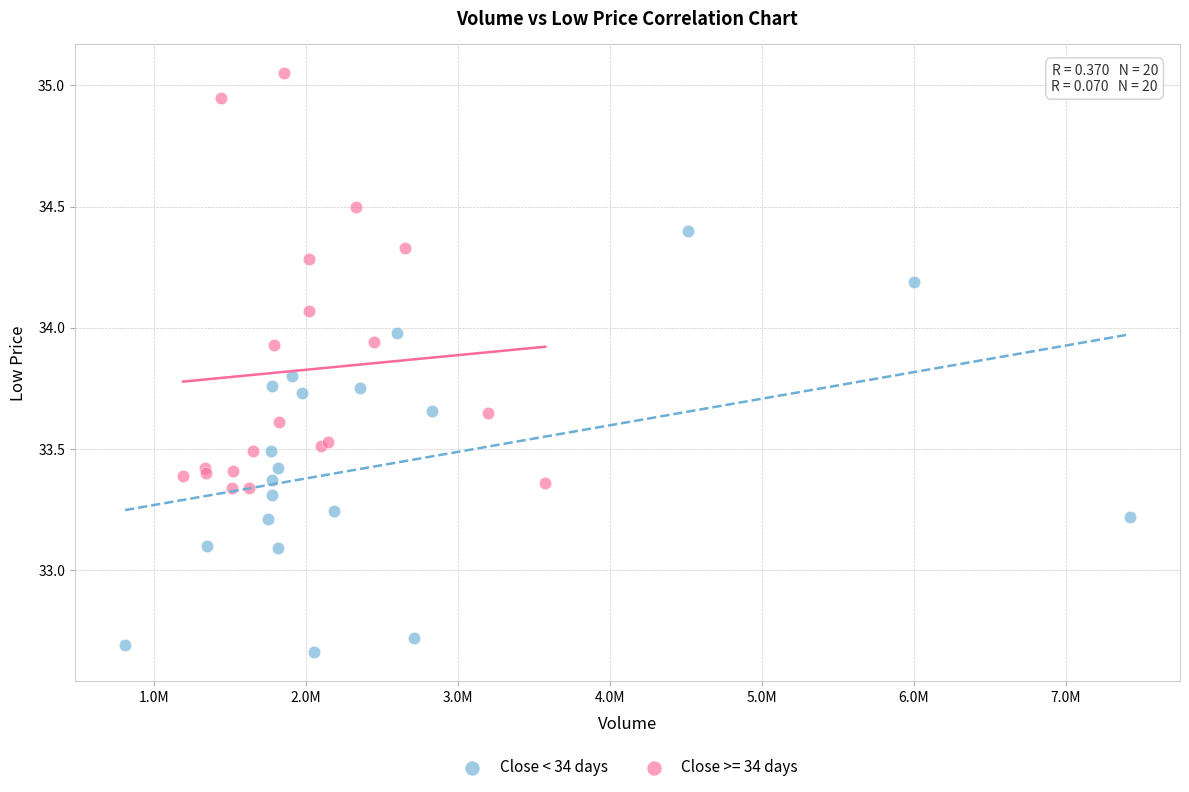

Which series contains the lowest Y value?

Close < 34 days